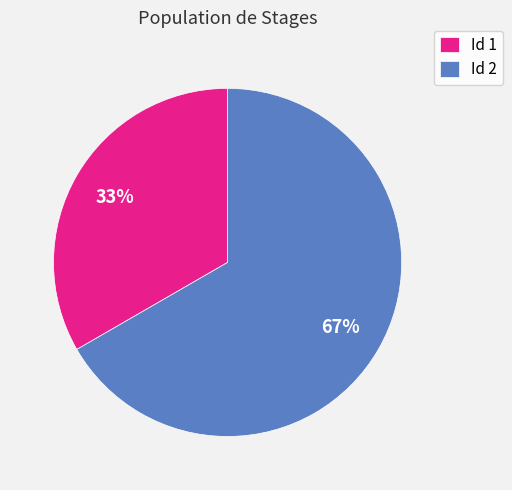

Do Id 2 and Id 1 together represent more than half of the pie?

Yes